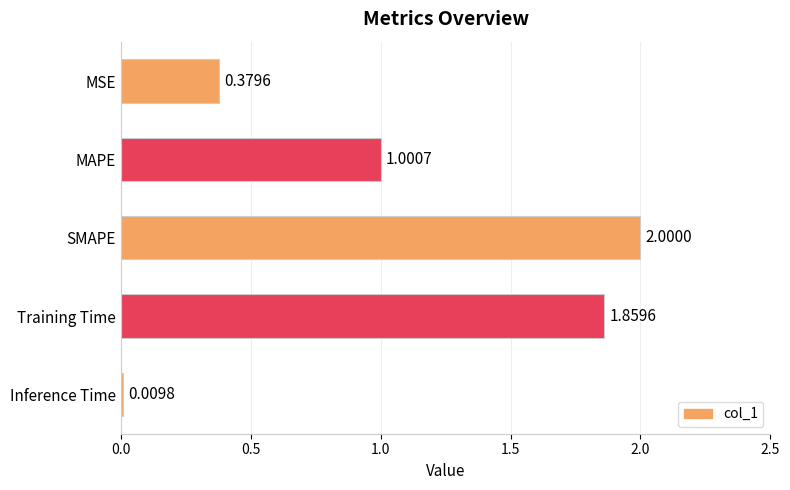

At which label is the value closest to 1?

MAPE